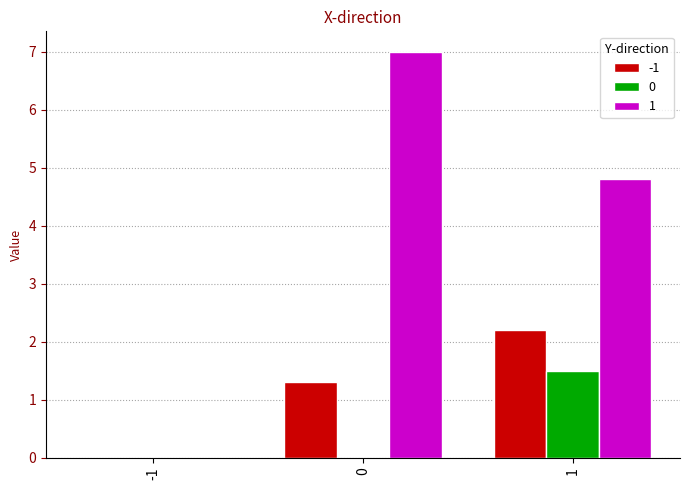

Reading right to left, extract all data points from this chart.

-1: 1=2.2	0=1.3	-1=0.0
0: 1=1.5	0=0.0	-1=0.0
1: 1=4.8	0=7.0	-1=0.0